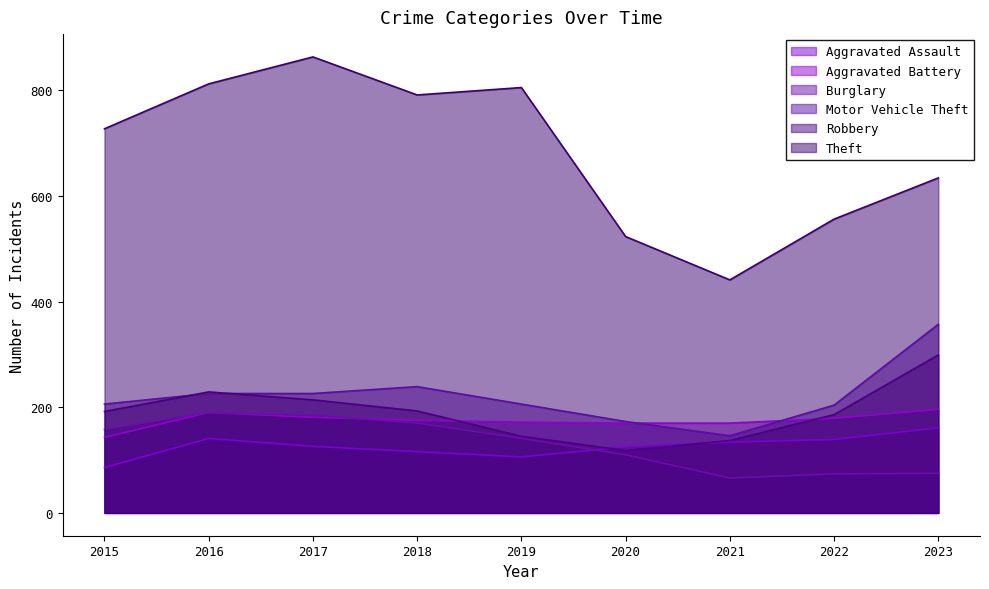

How many values in the Aggravated Assault series are below 126?

4